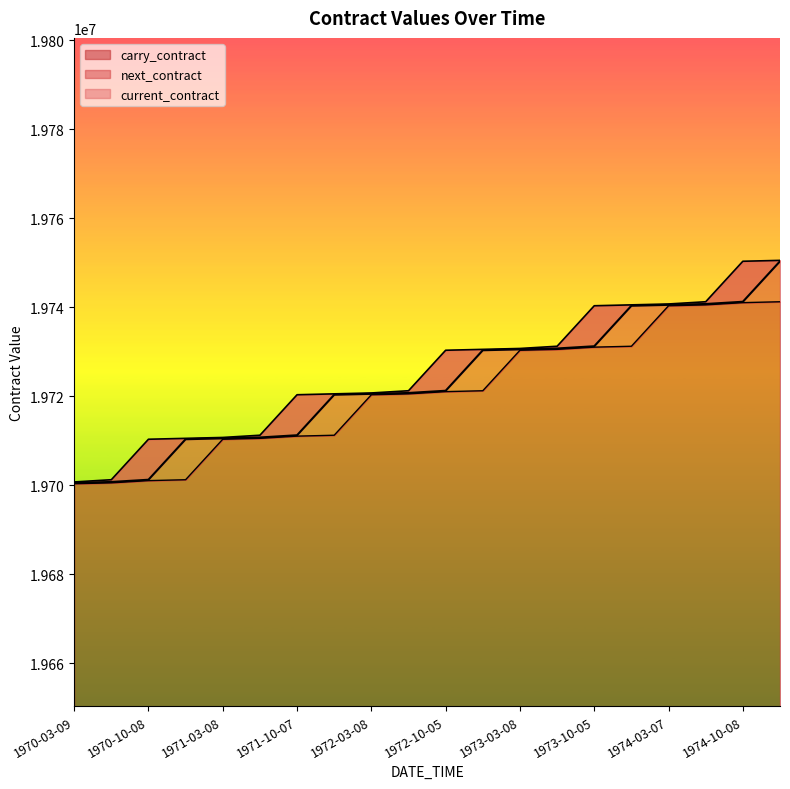

True or false: current_contract has more than 2 points higher than both neighbors.

False